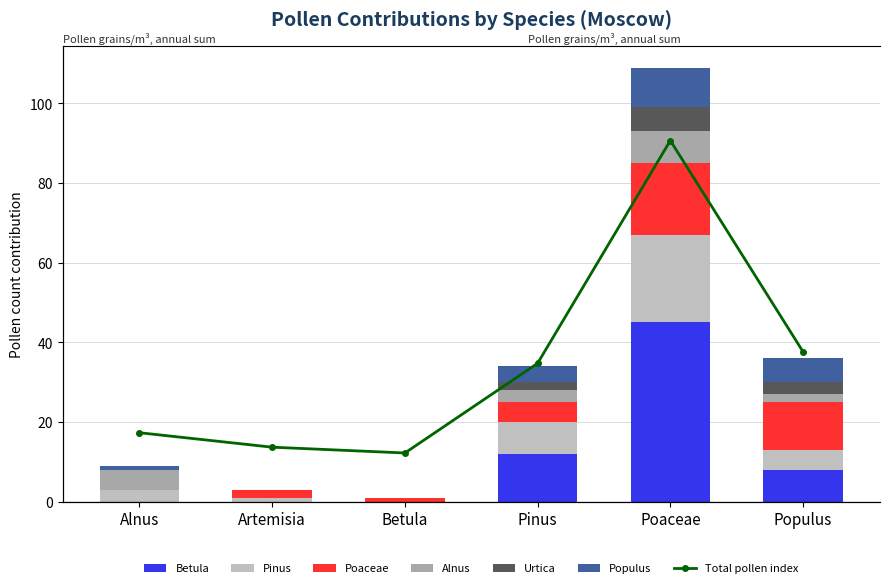

Reading left to right, extract all data points from this chart.

Betula: 0	0	0	12	45	8
Pinus: 3	1	0	8	22	5
Poaceae: 0	2	1	5	18	12
Alnus: 5	0	0	3	8	2
Urtica: 0	0	0	2	6	3
Populus: 1	0	0	4	10	6